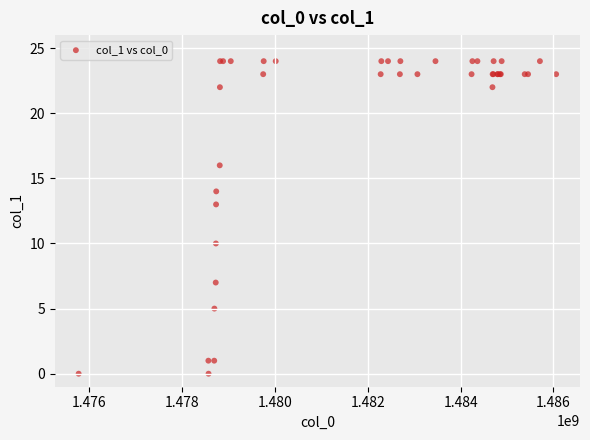

What Y value in the scatter plot is closest to 12?

13